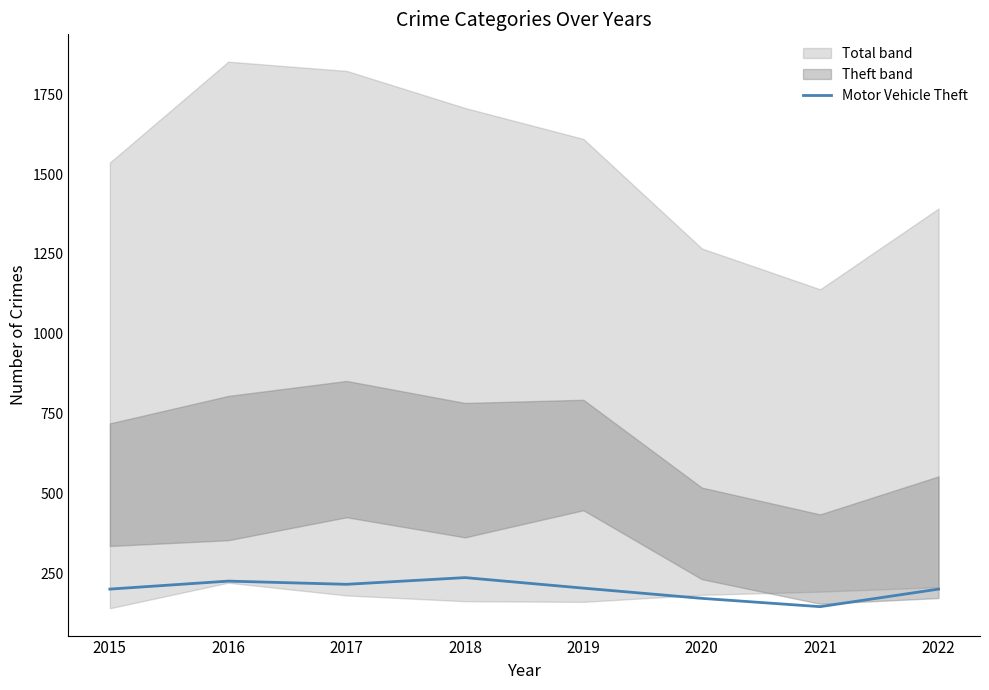

What is the value of the 1st point from the left?

200